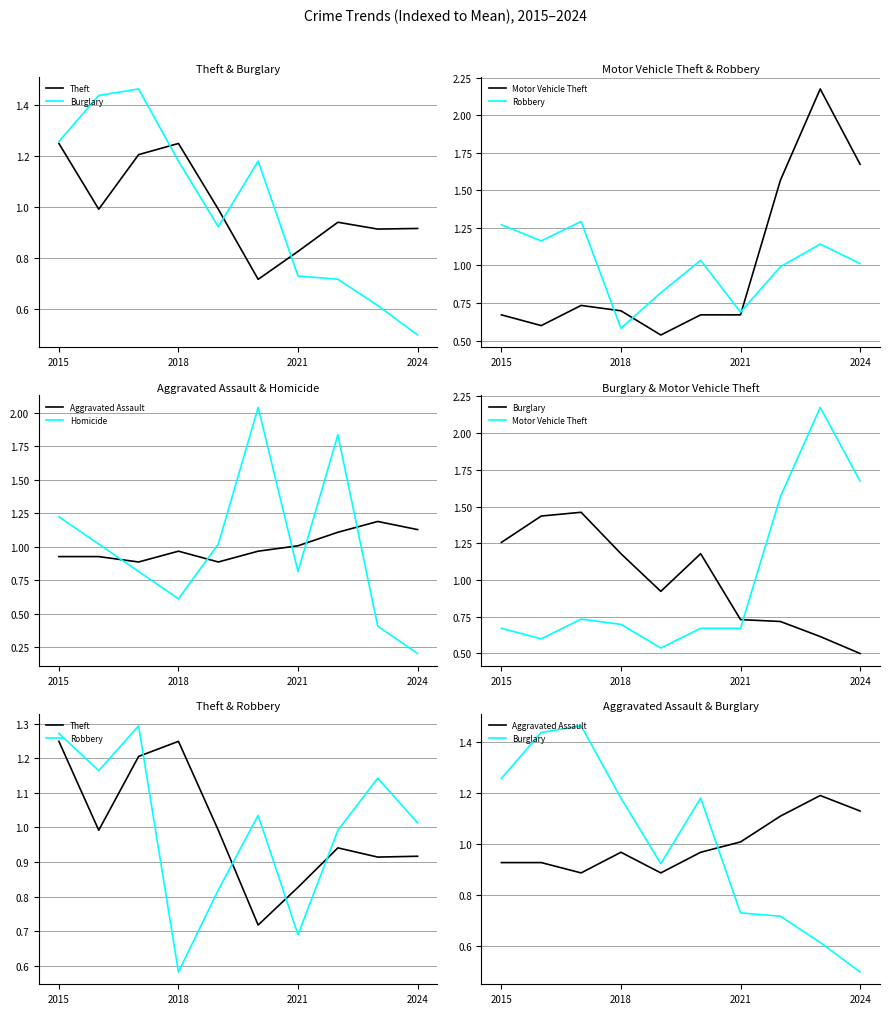

How many data points does each series have?

10